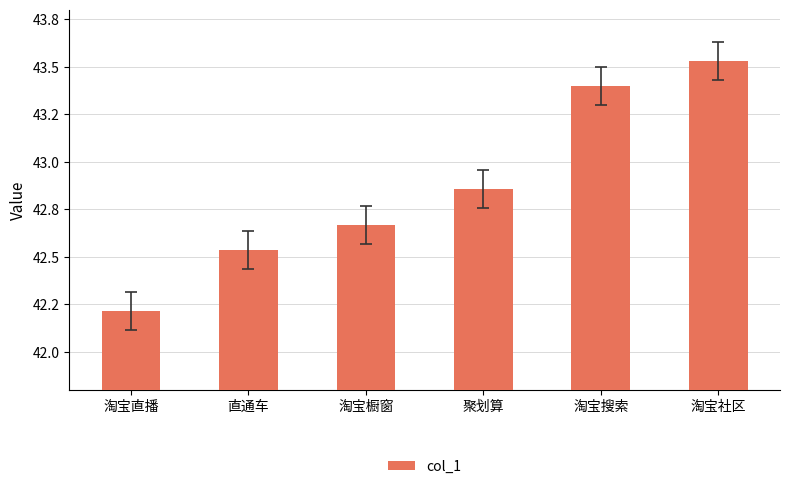

The value at 淘宝社区 is 10.8. True or false?

False